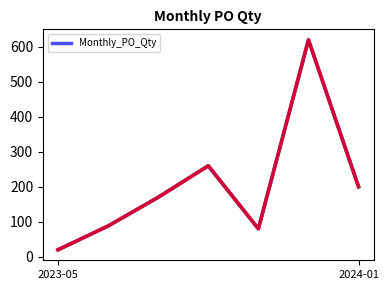

What is the minimum value shown in the chart?

20